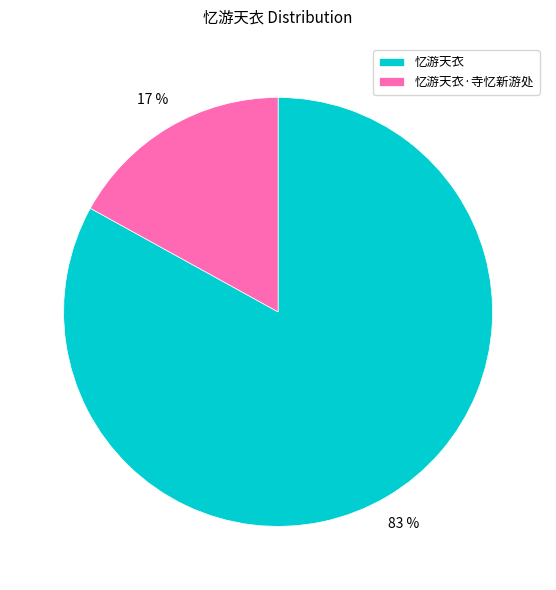

Is the sum of 忆游天衣 and 忆游天衣·寺忆新游处 greater than half?

Yes